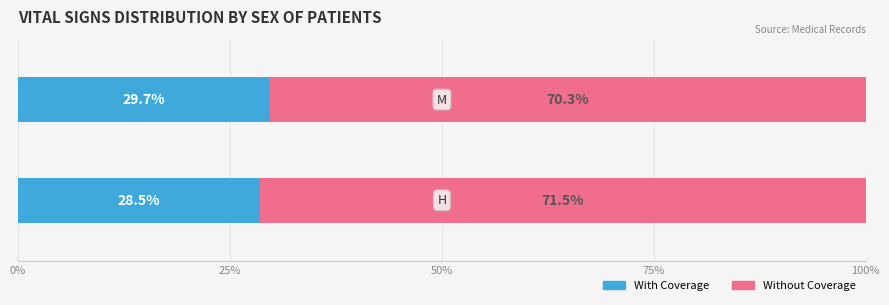

What is the highest value of the With Coverage series?

29.7